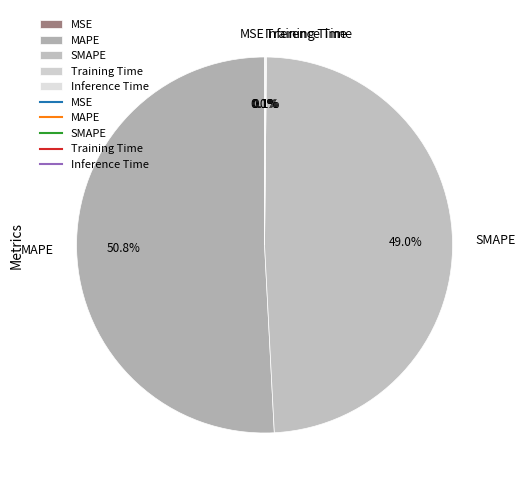

The SMAPE slice represents 49% of the pie. True or false?

True